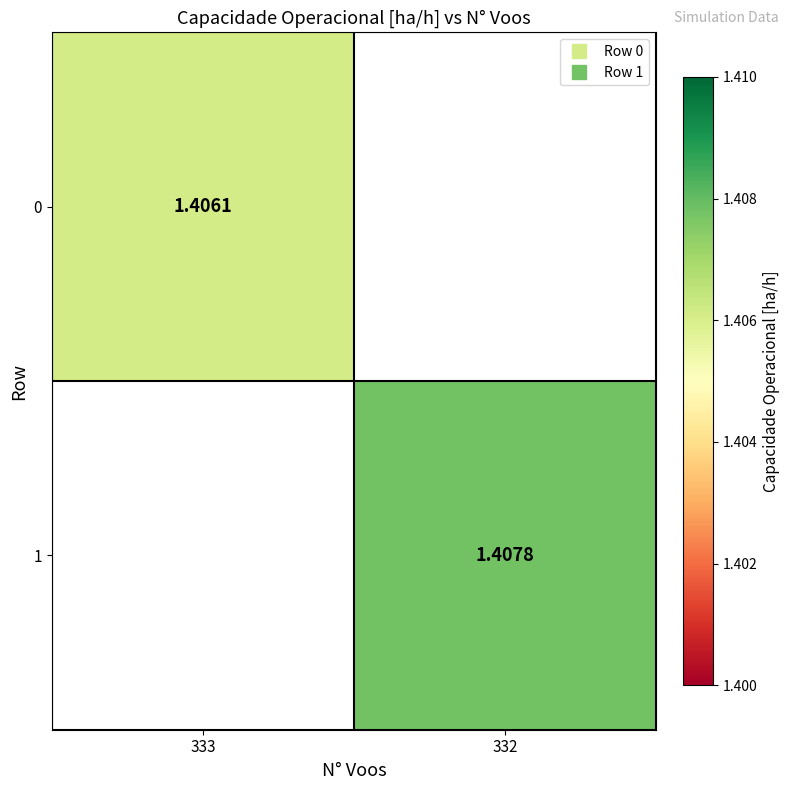

Rank the series by their average value, from lowest to highest.

0, 1